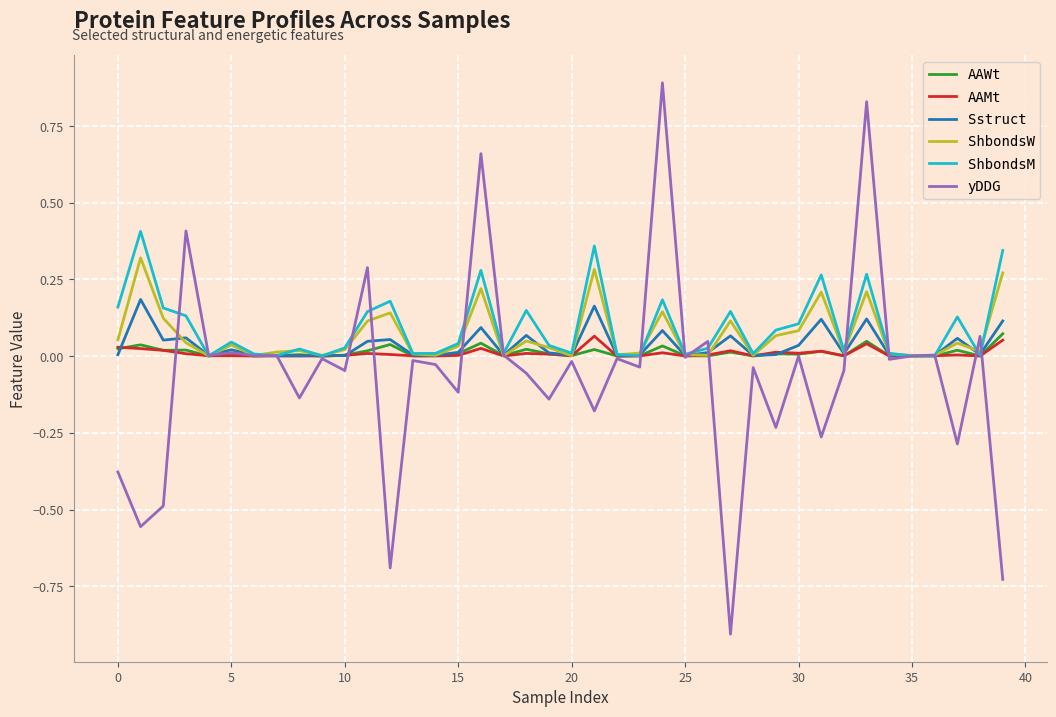

True or false: Sstruct has more than 0 interior local peaks.

True